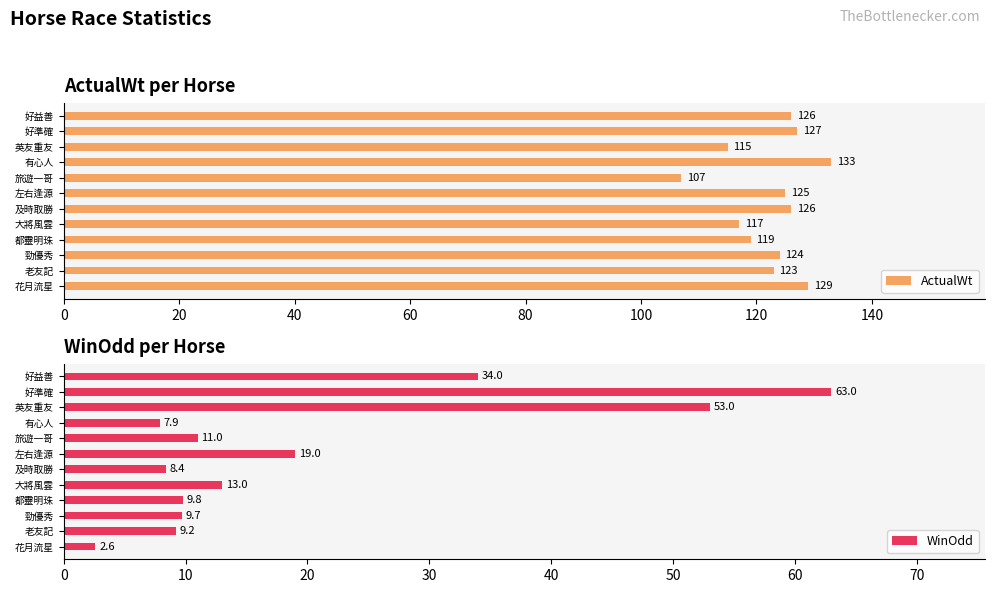

True or false: ActualWt has a value of 29 at 左右逢源.

False